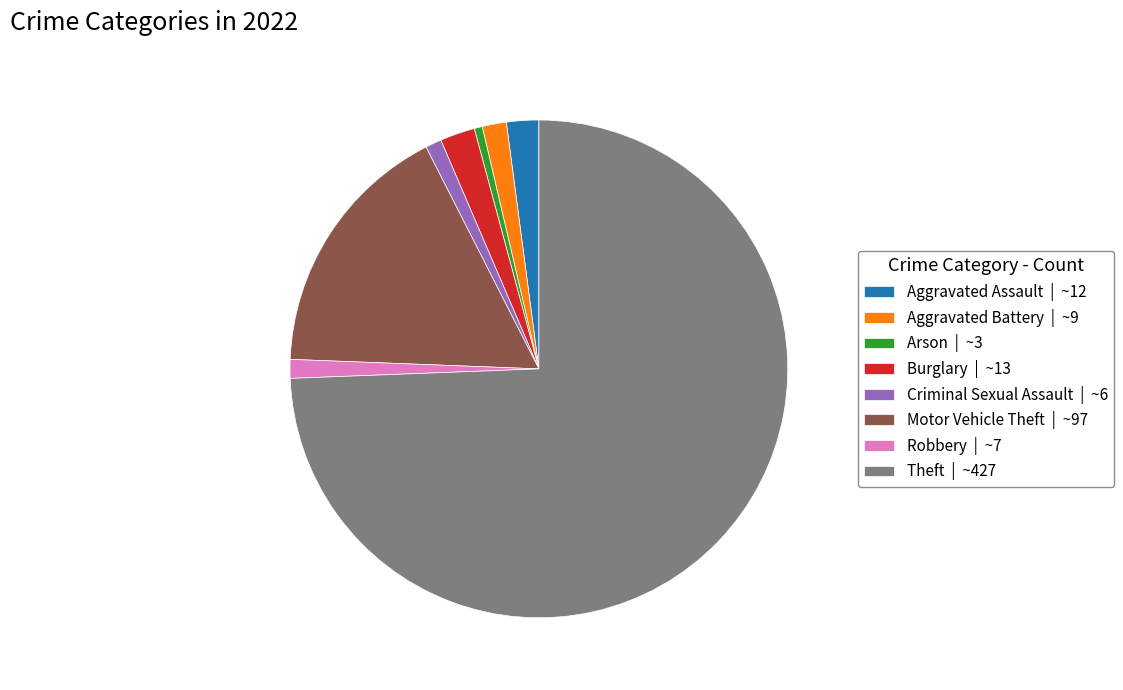

Is there any slice that represents more than half of the pie?

Yes